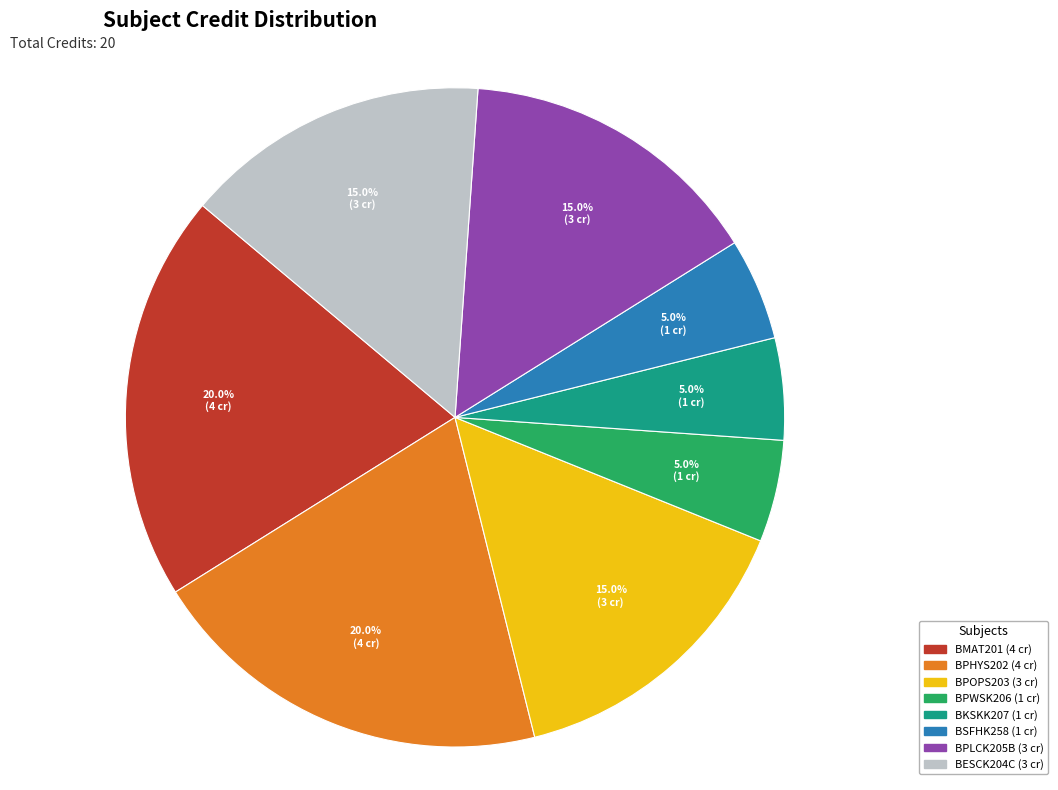

Is there a majority slice in this chart?

No